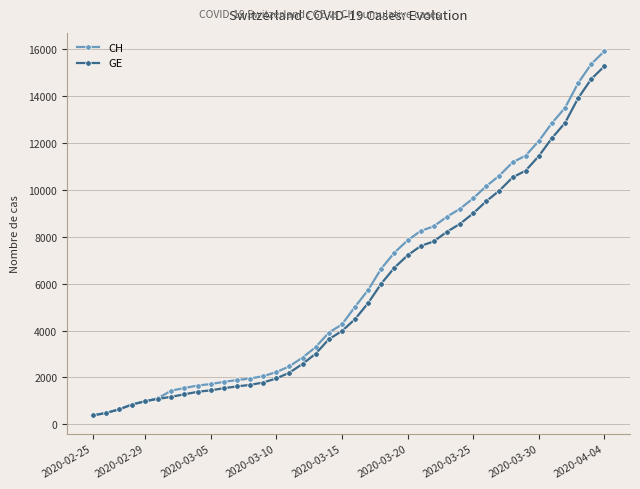

What is the smallest value displayed?

375